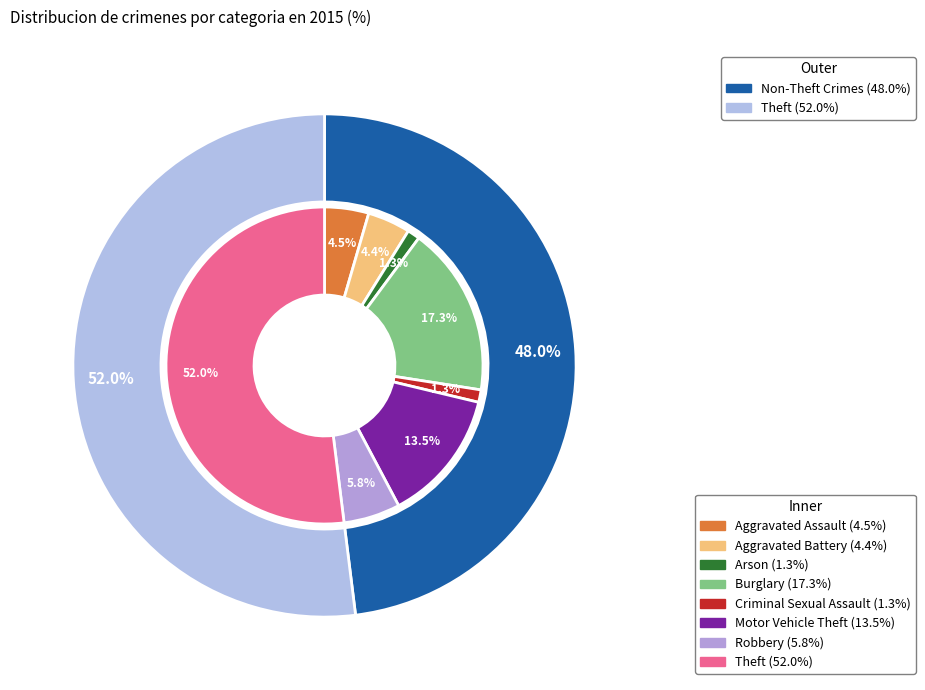

Does Criminal Sexual Assault account for over 50% of the chart?

No